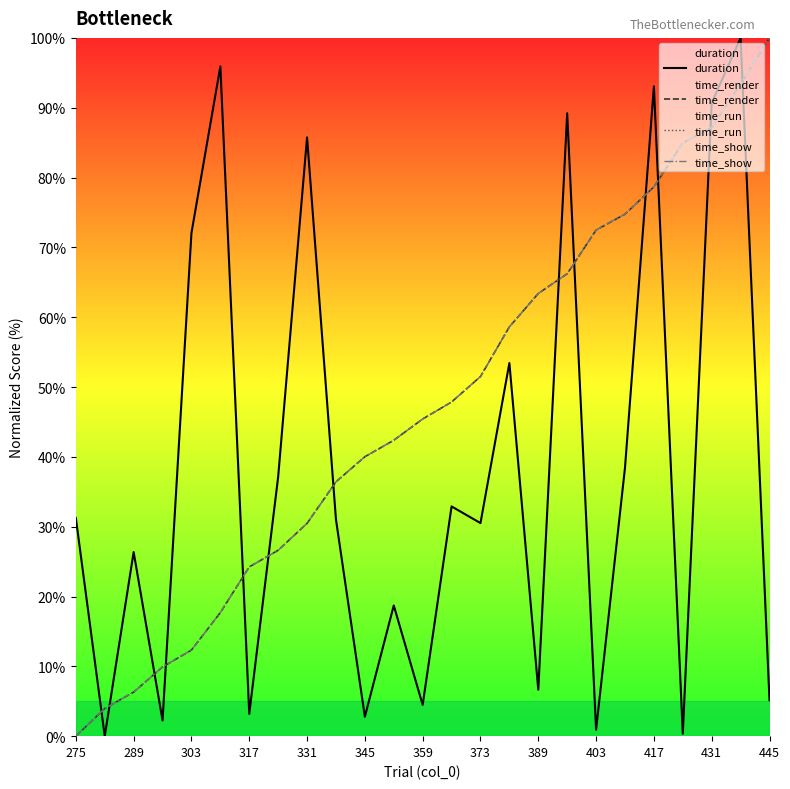

Is it true that time_show equals 158.5 at 445?

False